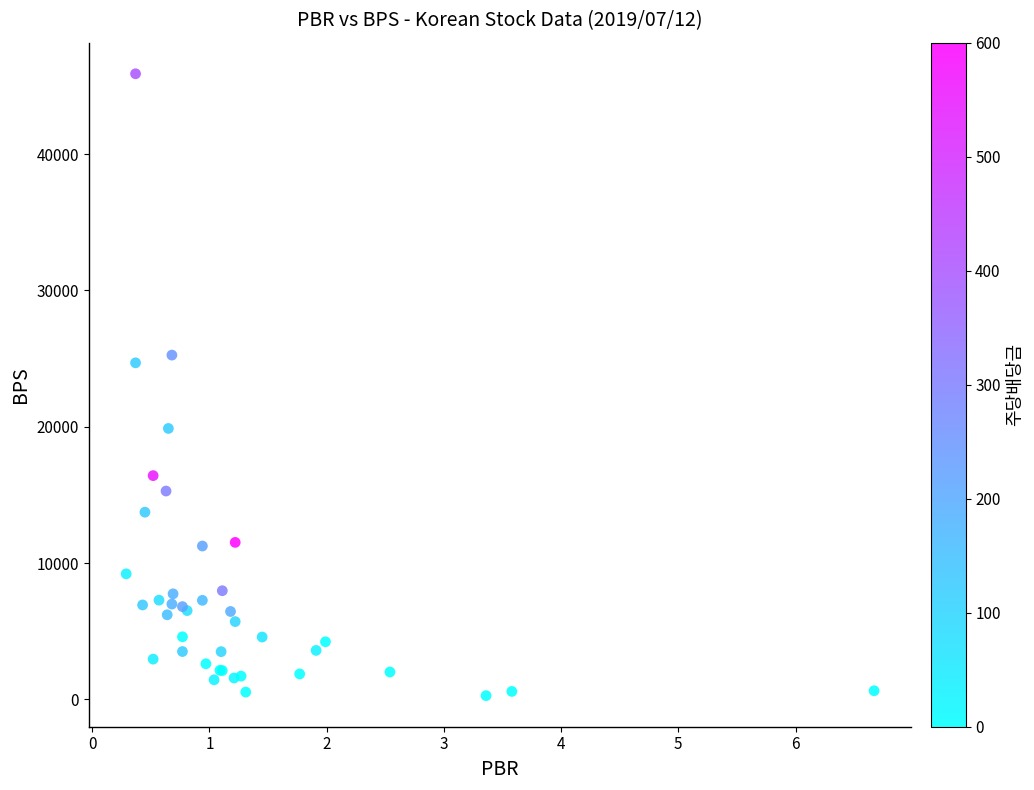

What Y value in the scatter plot is closest to 23088?

24692